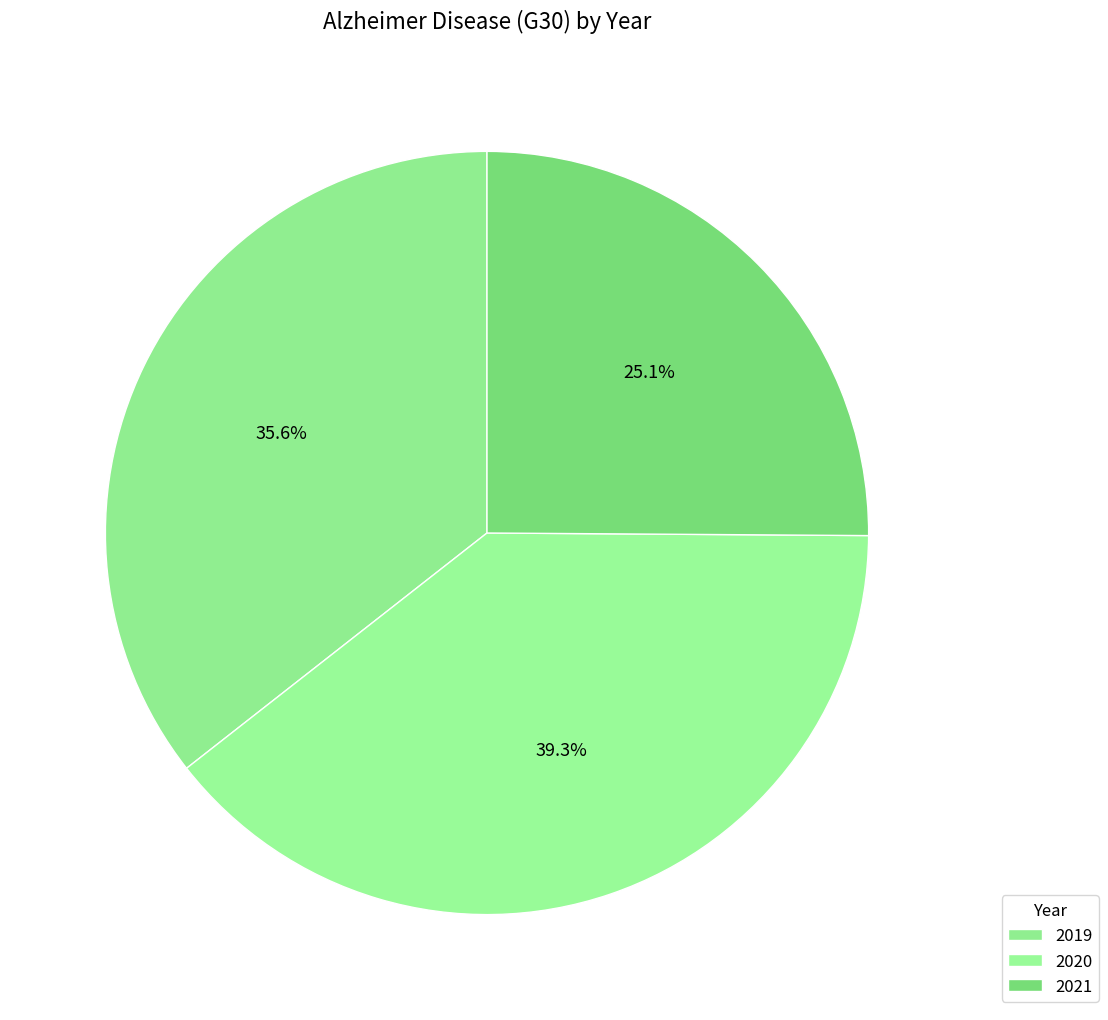

Is 2020 the majority of the pie?

No